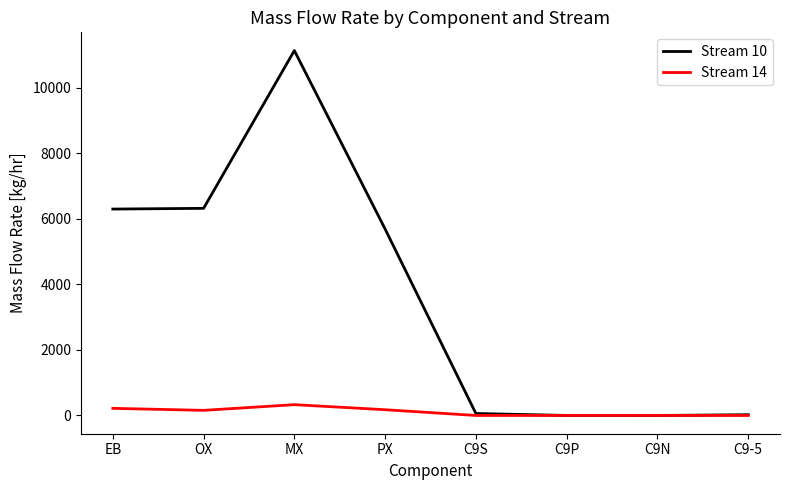

What is the maximum value shown in the chart?

11138.5